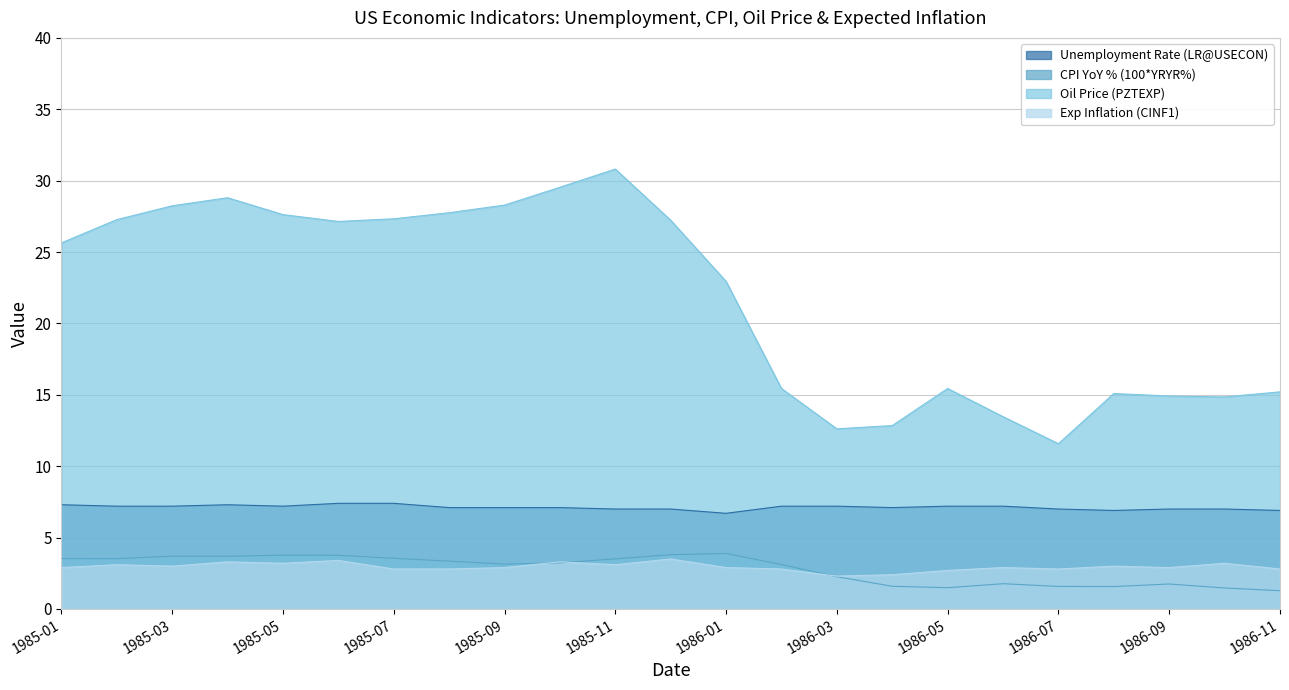

What position from the left is 1985-01?

1